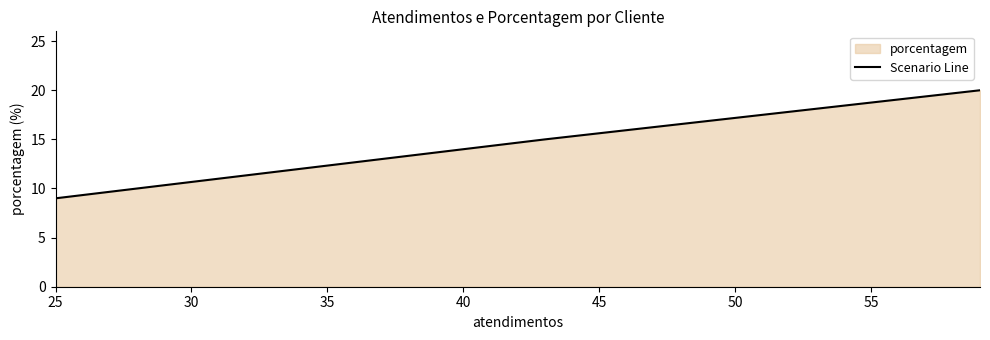

Count the number of categories in the chart.

4